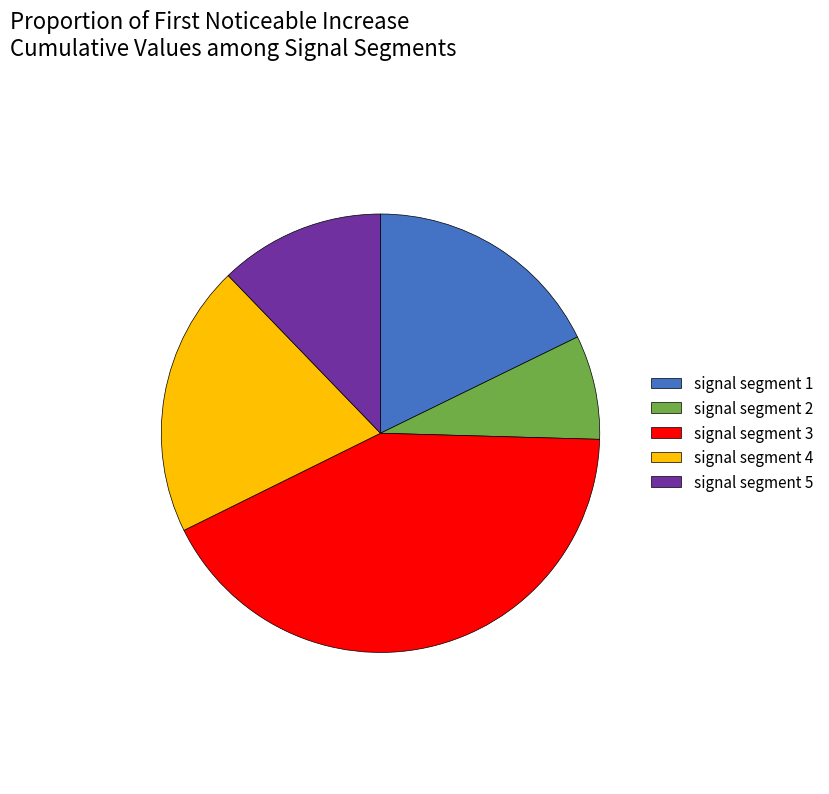

Between signal segment 5 and signal segment 4, which is larger?

signal segment 4